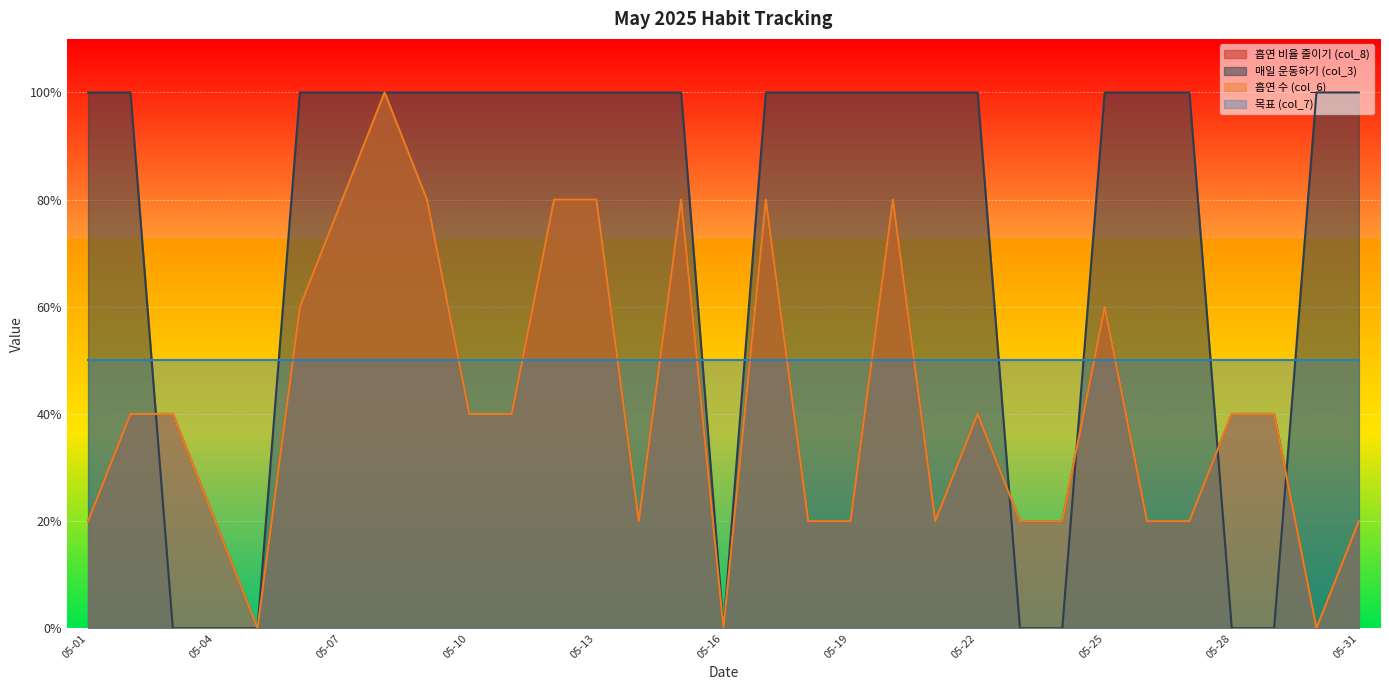

What is the value of the 매일 운동하기 (col_3) point at the 13th from the left?

1.0